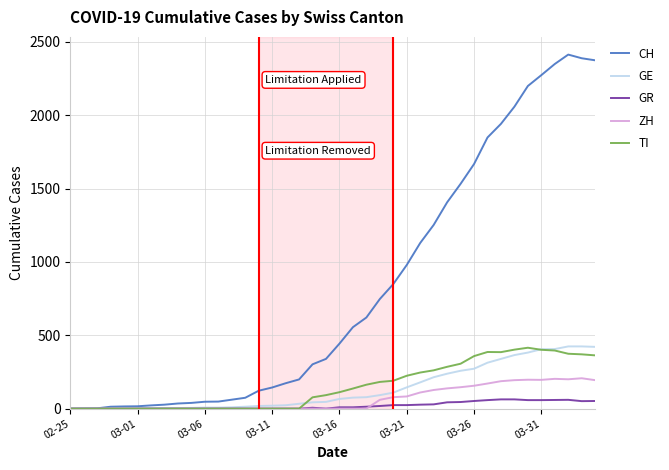

Which series has the widest spread of values?

CH